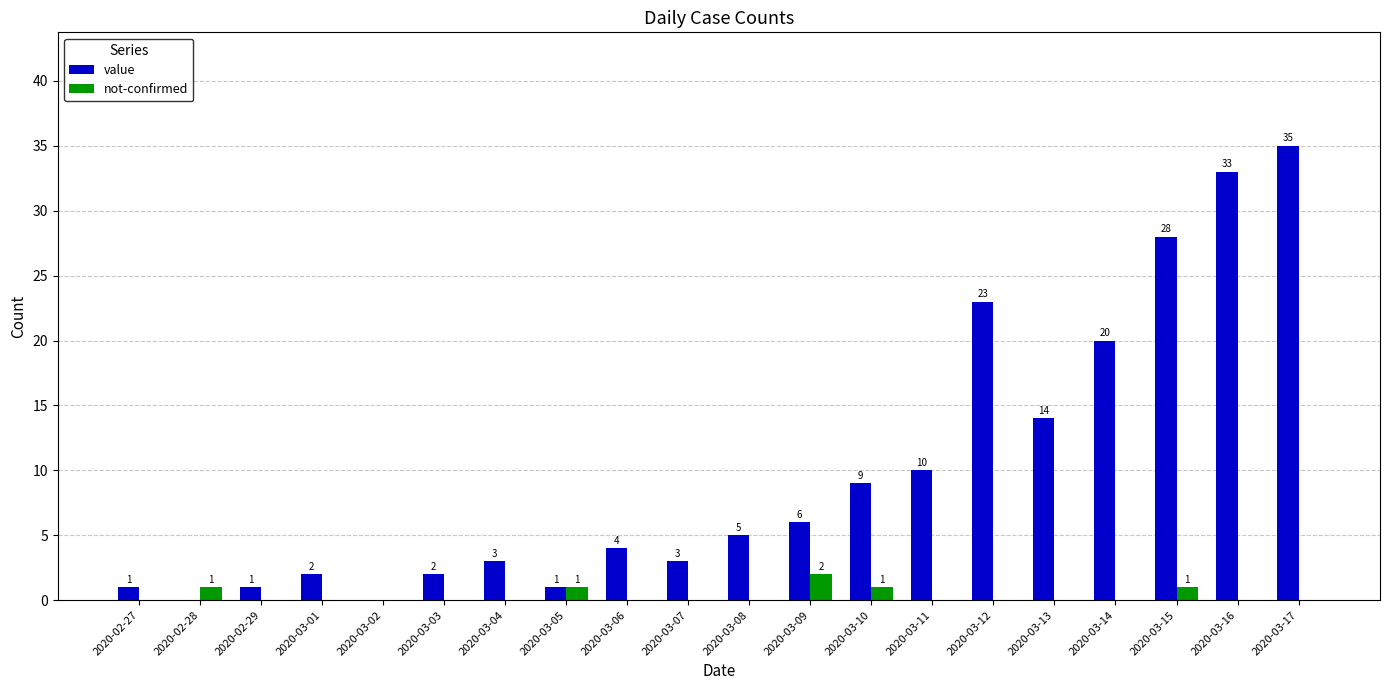

Between 2020-02-29 and 2020-03-05, which series saw the biggest shift?

not-confirmed